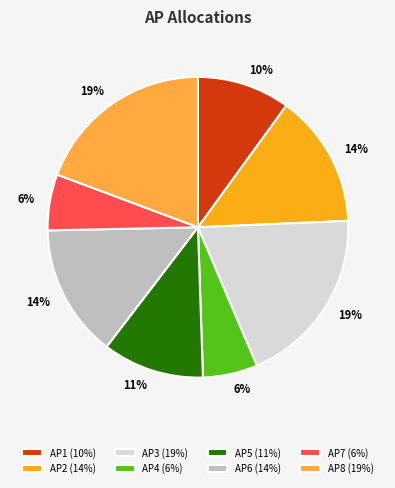

The AP6 slice represents 14% of the pie. True or false?

True